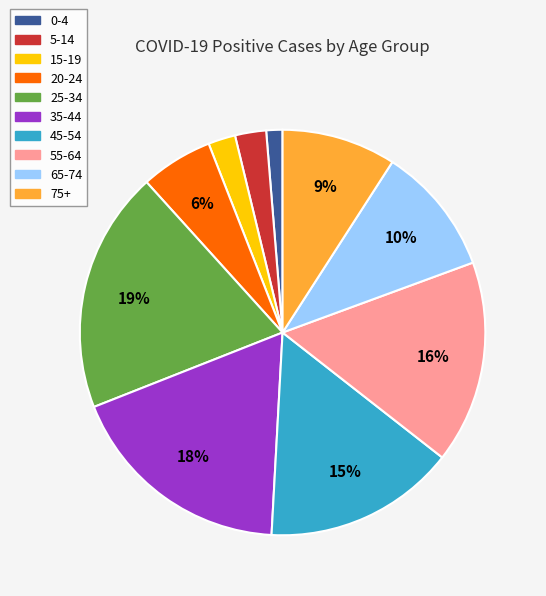

The 35-44 slice represents 18% of the pie. True or false?

True